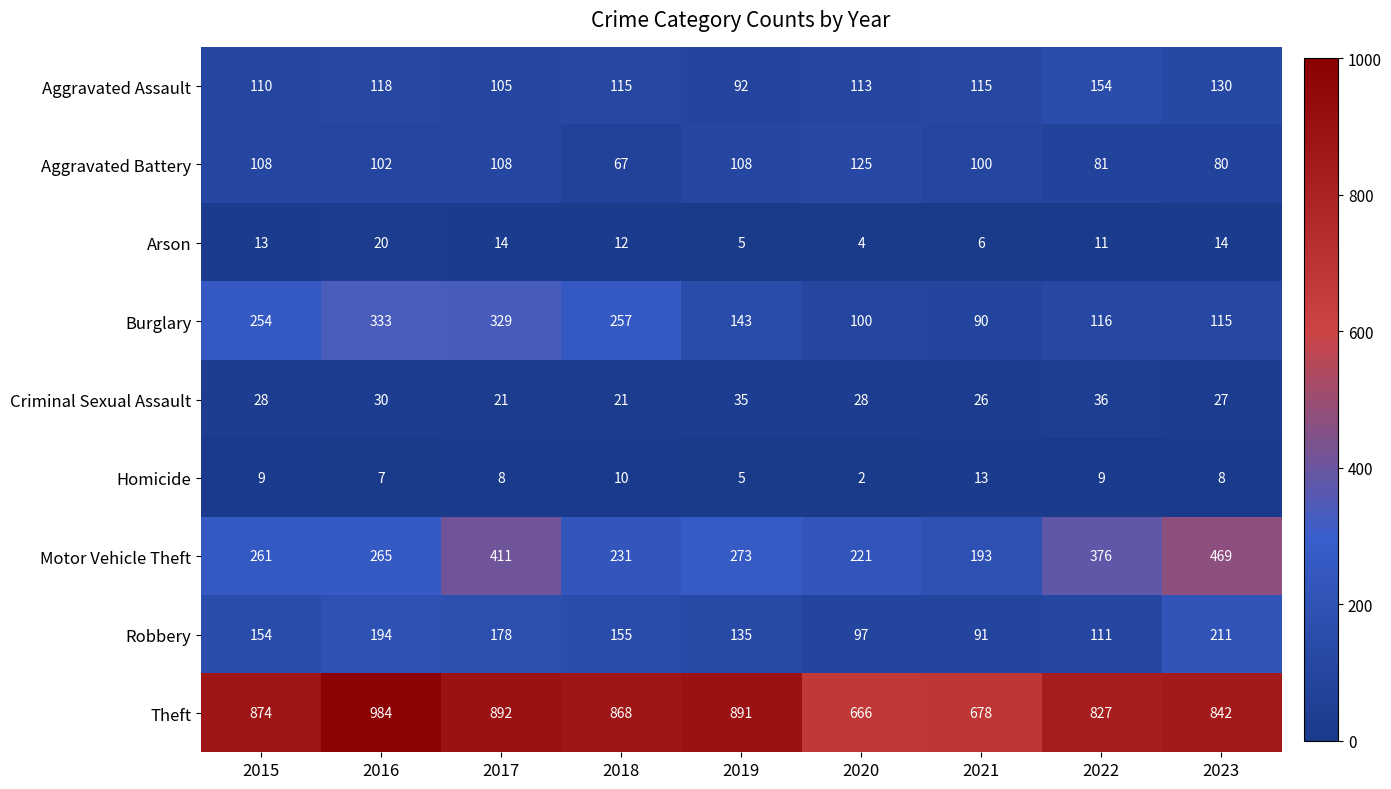

Is it true that Motor Vehicle Theft equals 76 at 2019?

False